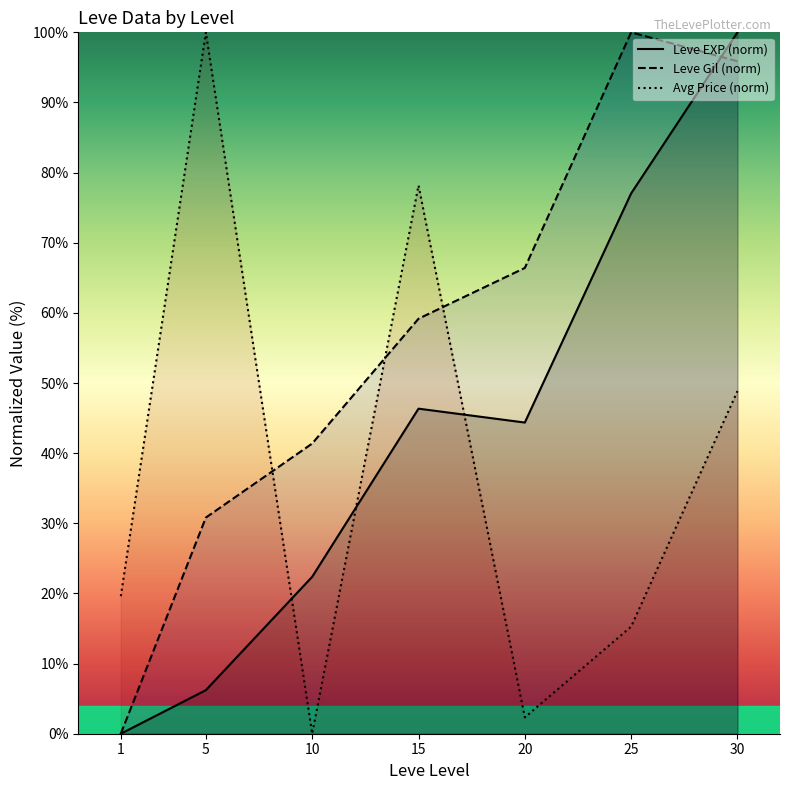

Reading left to right, what are all the values shown in this chart?

Leve EXP (norm): 0.0	6.2	22.4	46.3	44.4	77.0	100.0
Leve Gil (norm): 0.0	30.8	41.4	59.2	66.4	100.0	95.9
Avg Price (norm): 19.6	100.0	0.0	78.2	2.3	15.3	48.9